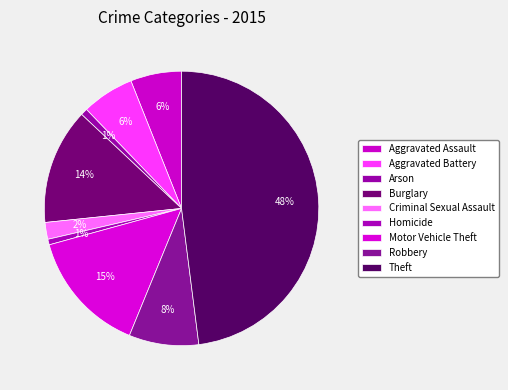

What portion of the pie excludes Burglary?

86.4%